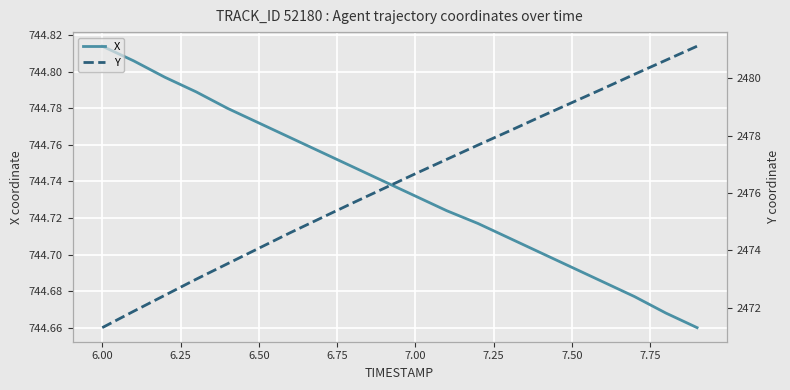

Which series has the largest total across all categories?

Y